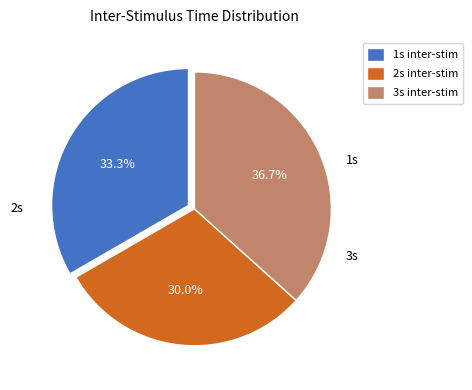

Rank the categories by value from lowest to highest.

2s inter-stim, 1s inter-stim, 3s inter-stim